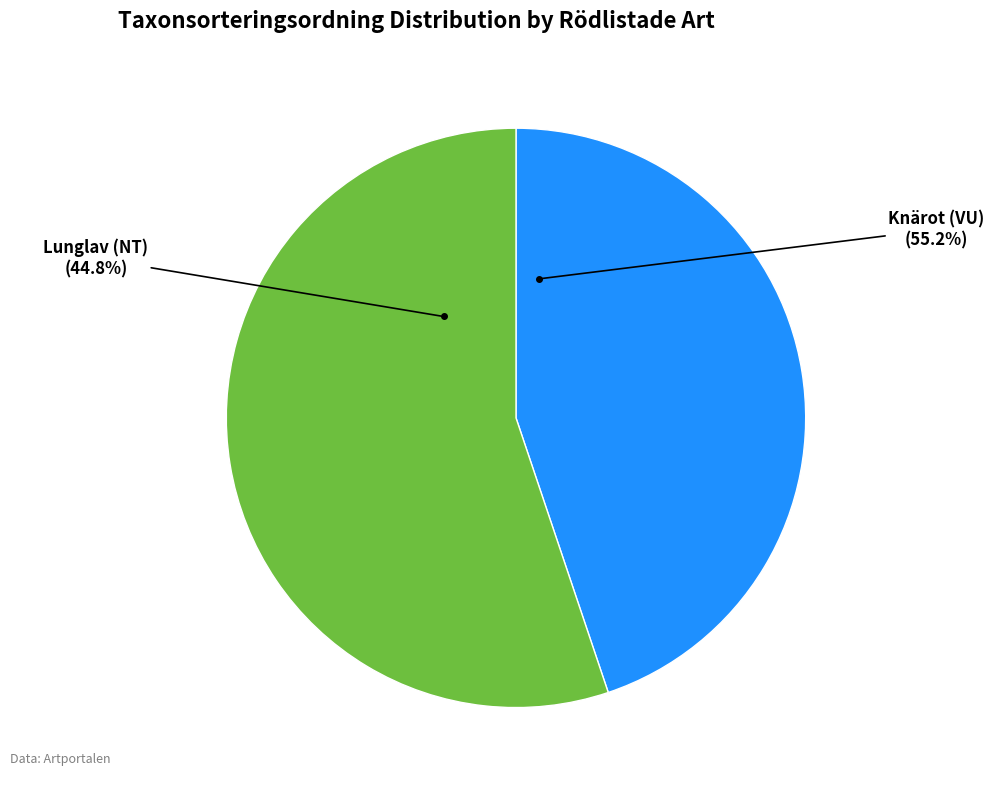

To the nearest percent, what percentage of the pie is Knärot (VU)?

55%